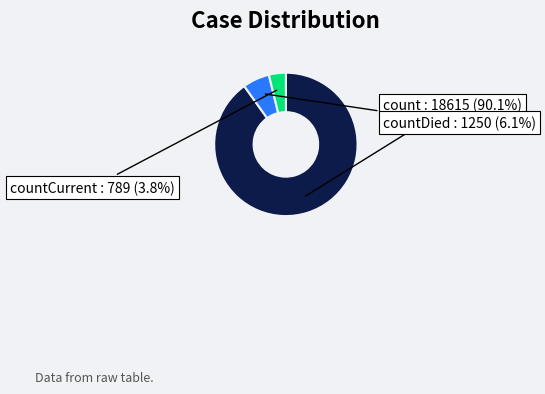

What percentage is the countDied slice, to the nearest percent?

6%